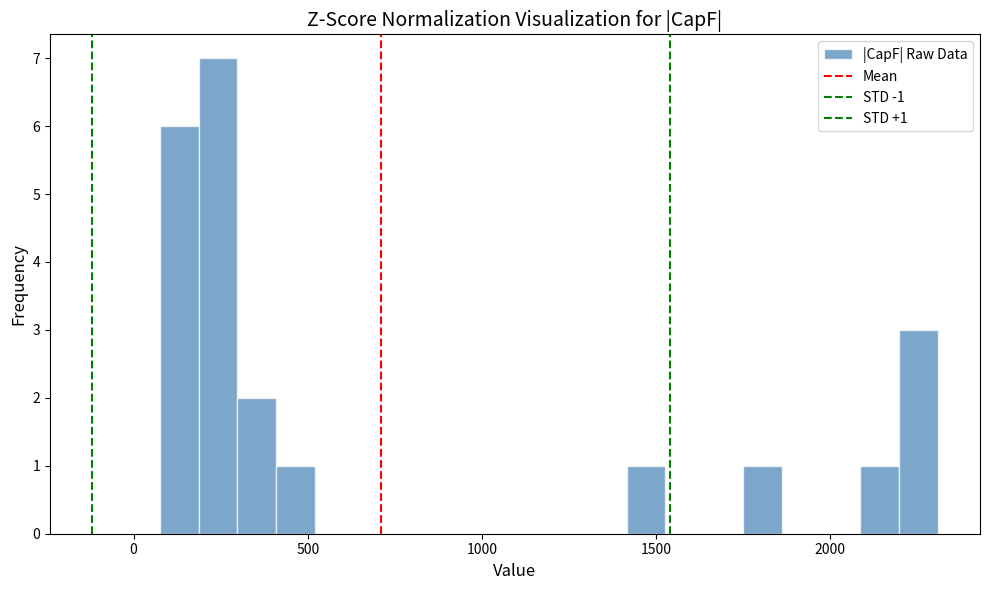

Around what value on the x-axis is the tallest bar? Give the approximate position of its centre, as read against the axis.

250